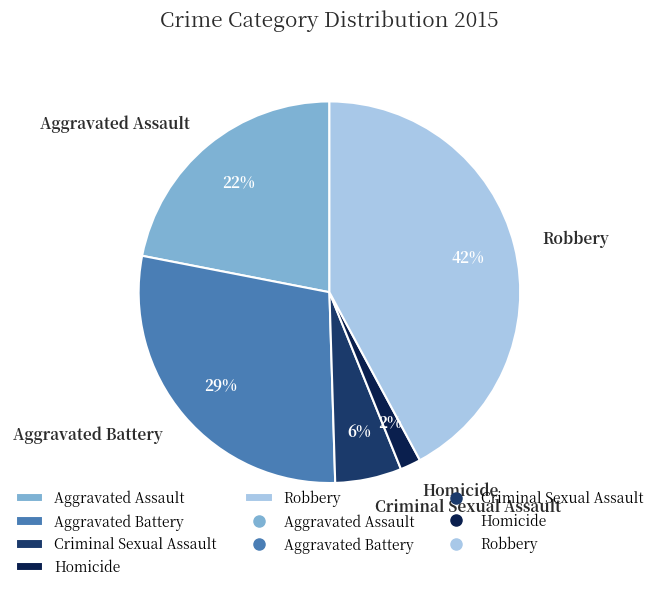

To the nearest percent, what is the difference between the largest and smallest slice percentages?

40%